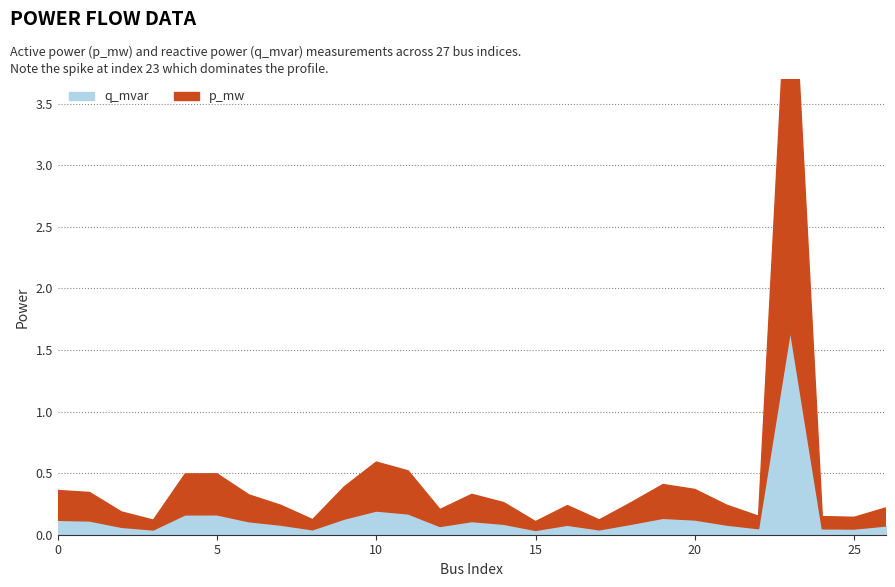

Rank the series at 22 from lowest to highest value.

q_mvar, p_mw